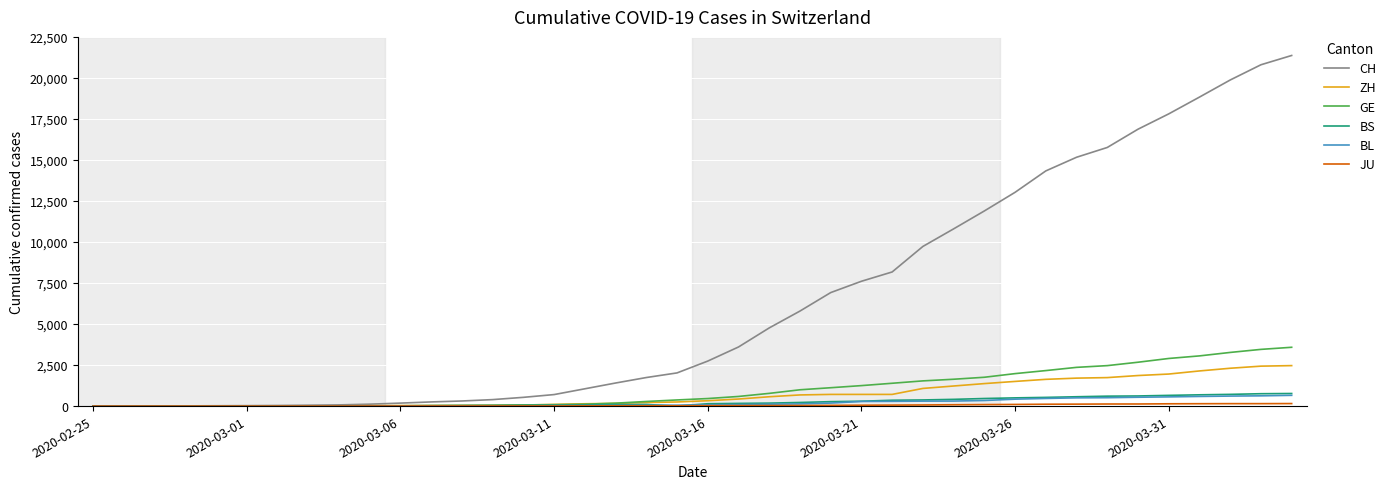

Which series has the largest range (max minus min)?

CH